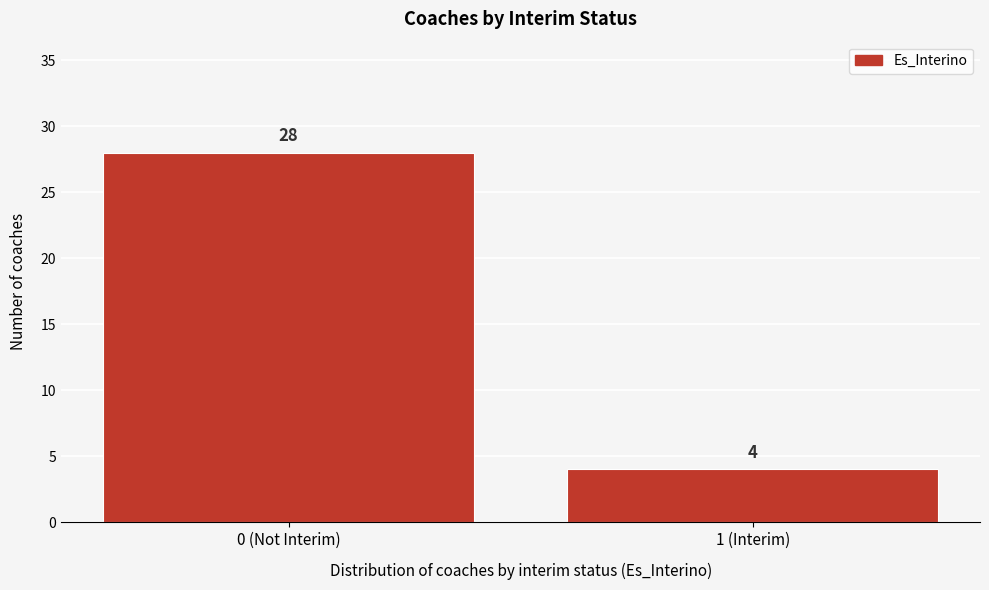

Reading left to right, extract all data points from this chart.

28	4